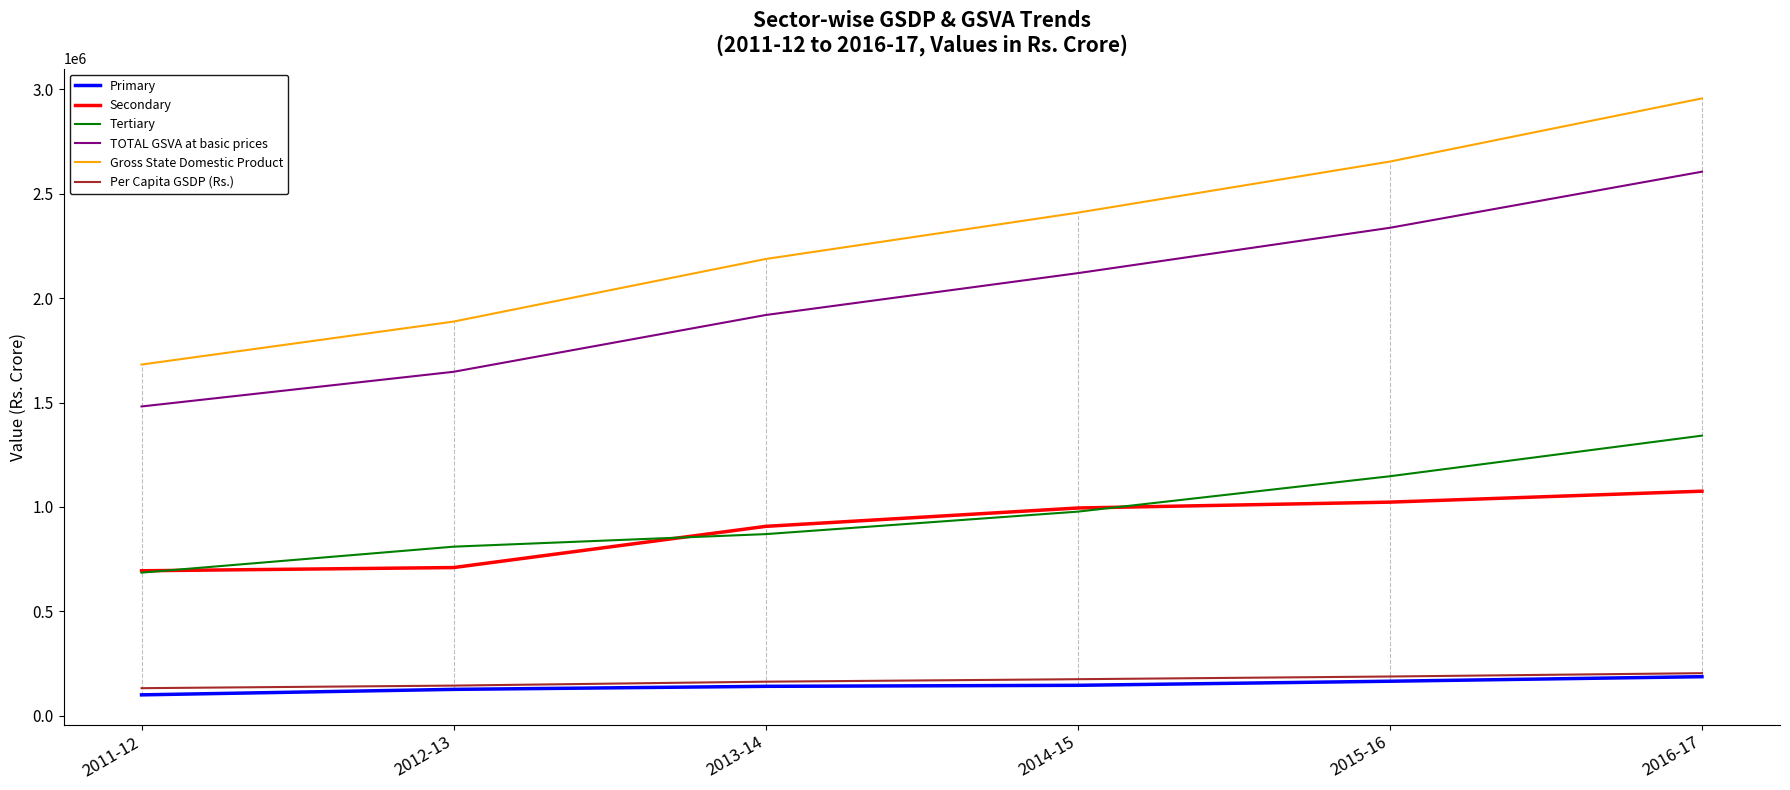

Which series changed the most between 2012-13 and 2013-14?

Gross State Domestic Product